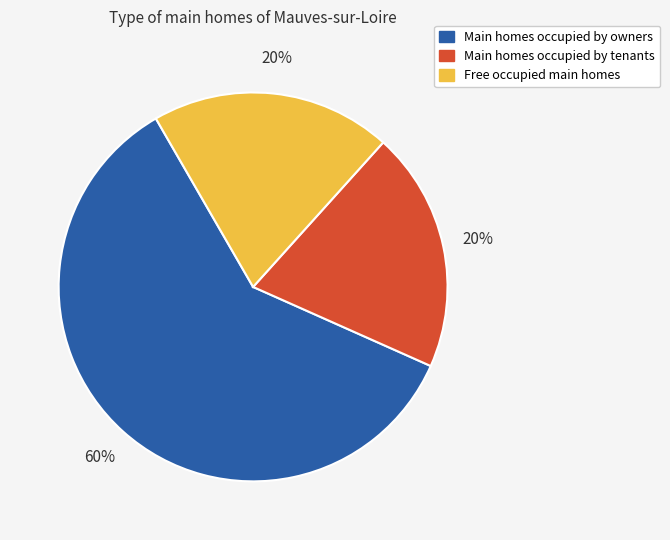

To the nearest percent, what is the average slice percentage?

33%